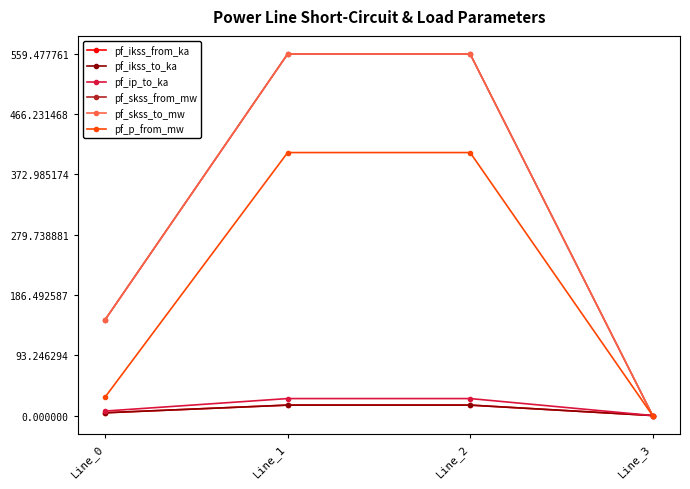

Is this an area chart (filled region under the line)?

No